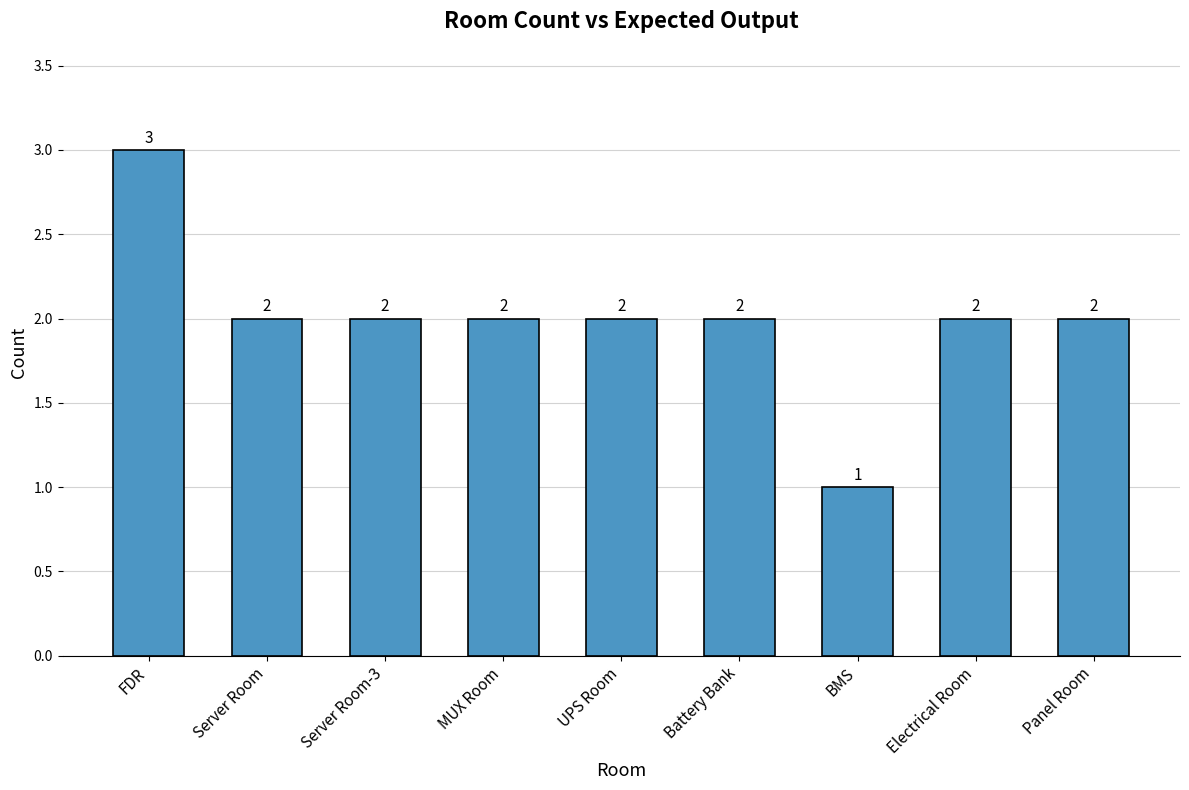

True or false: the data shows 2 at Server Room.

True